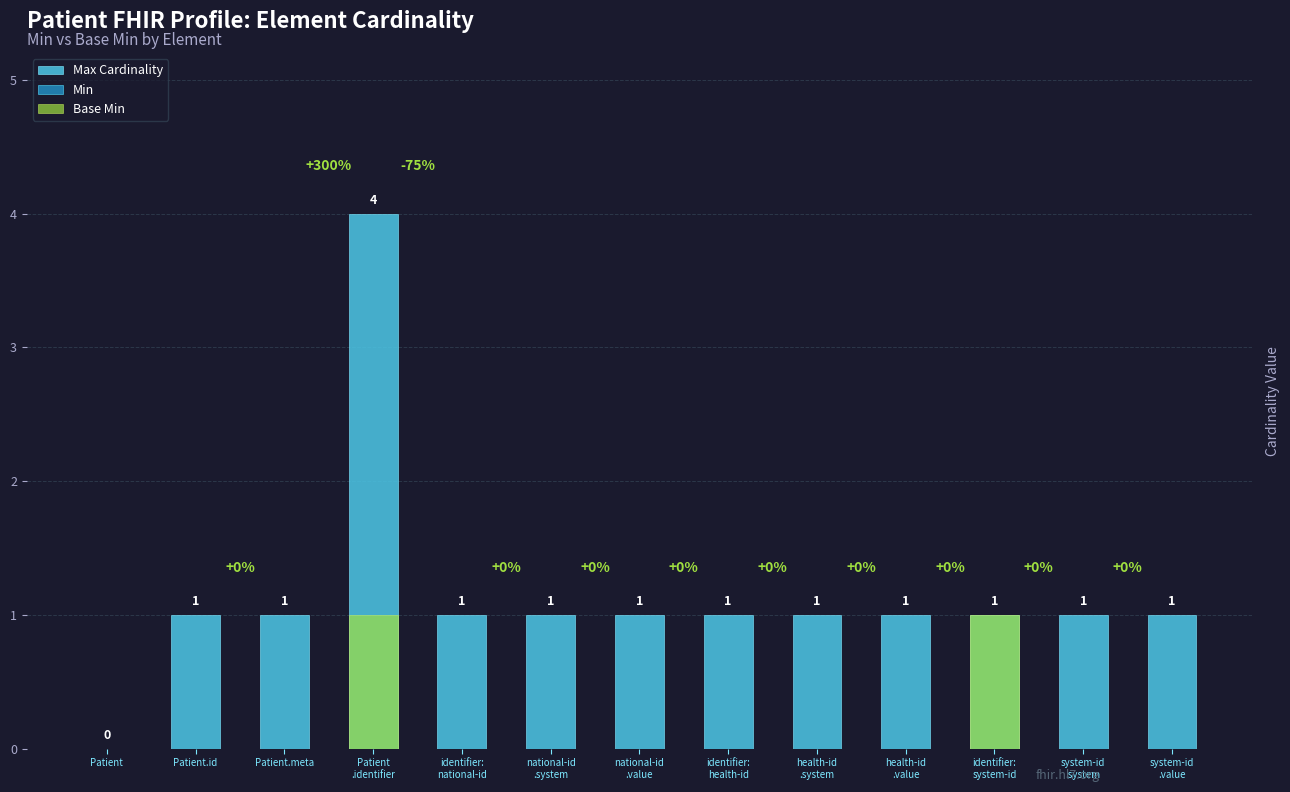

What is the label of the 1st bar from the right?

system-id
.value